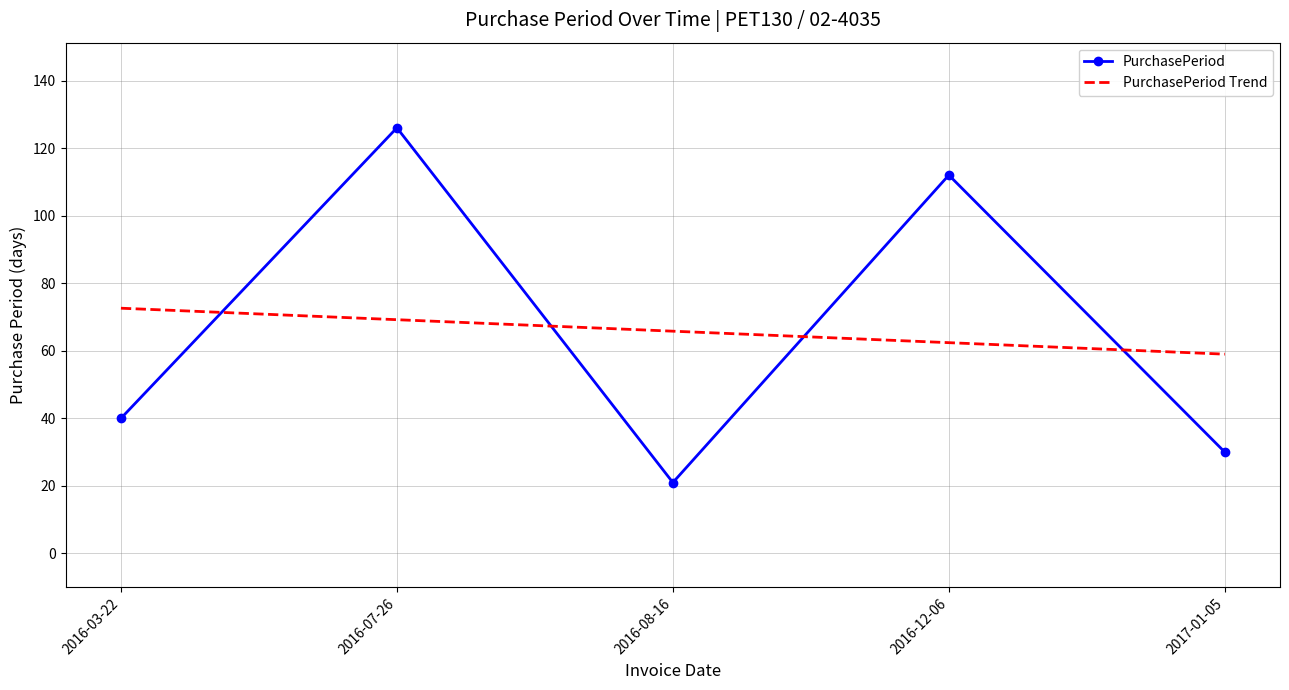

Which series ends up on top after the final intersection of PurchasePeriod Trend and PurchasePeriod?

PurchasePeriod Trend